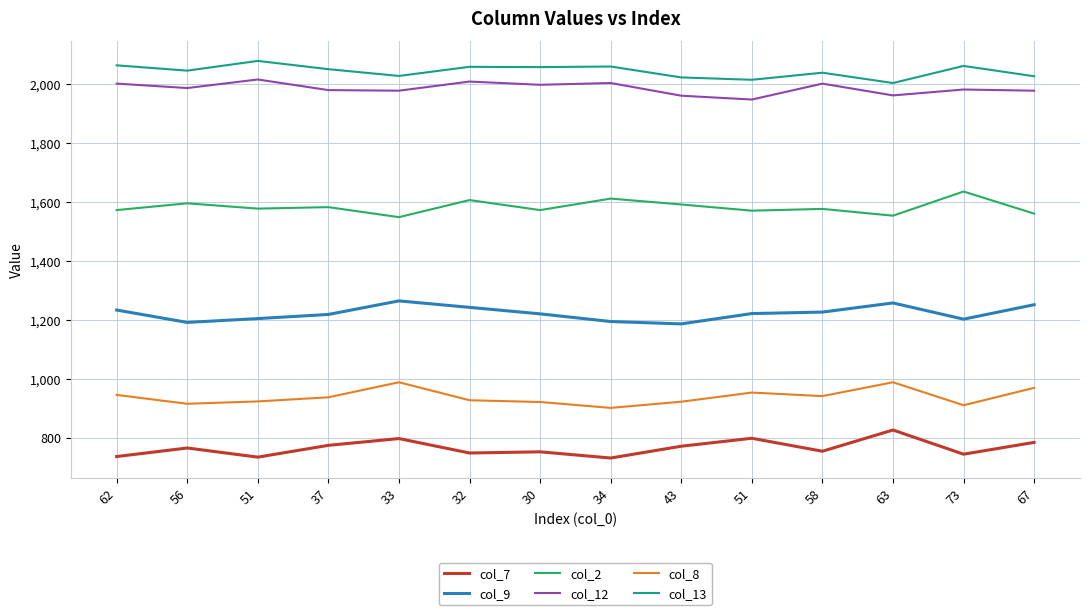

At how many categories does at least one series exceed 1749?

14